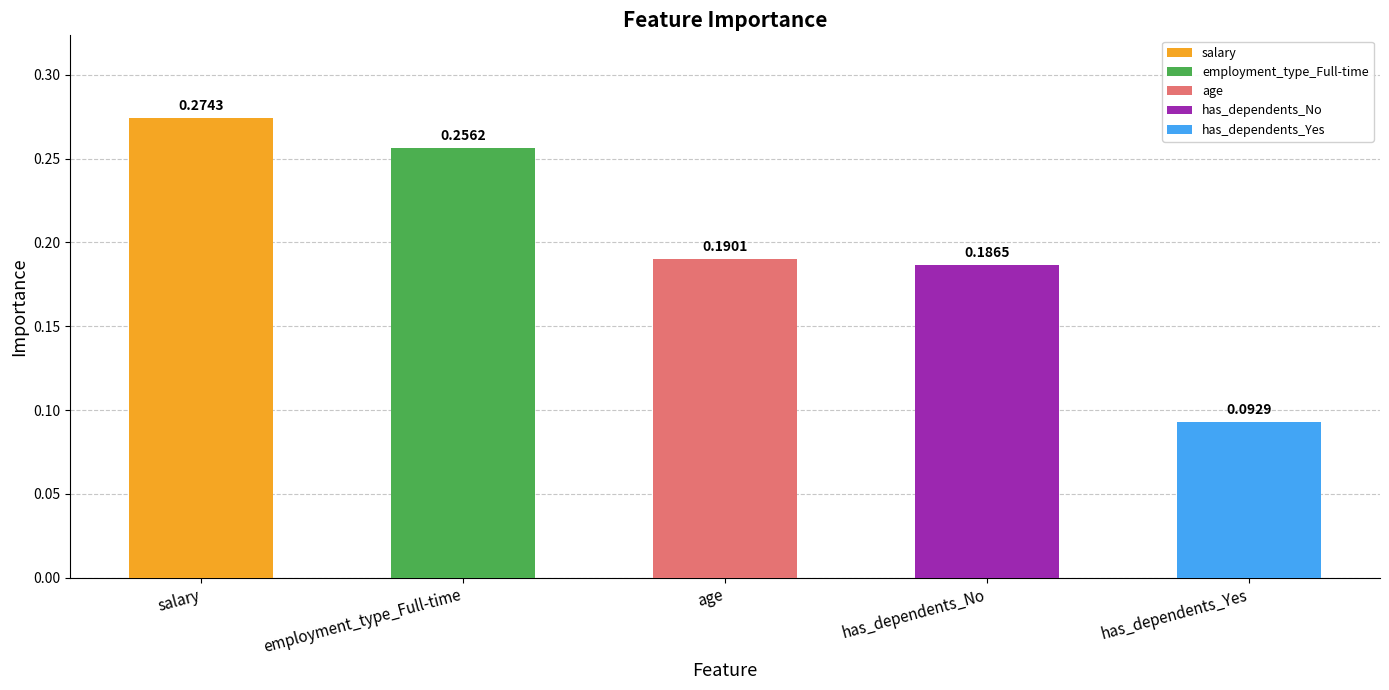

Count the values in the range 0 to 1.

5